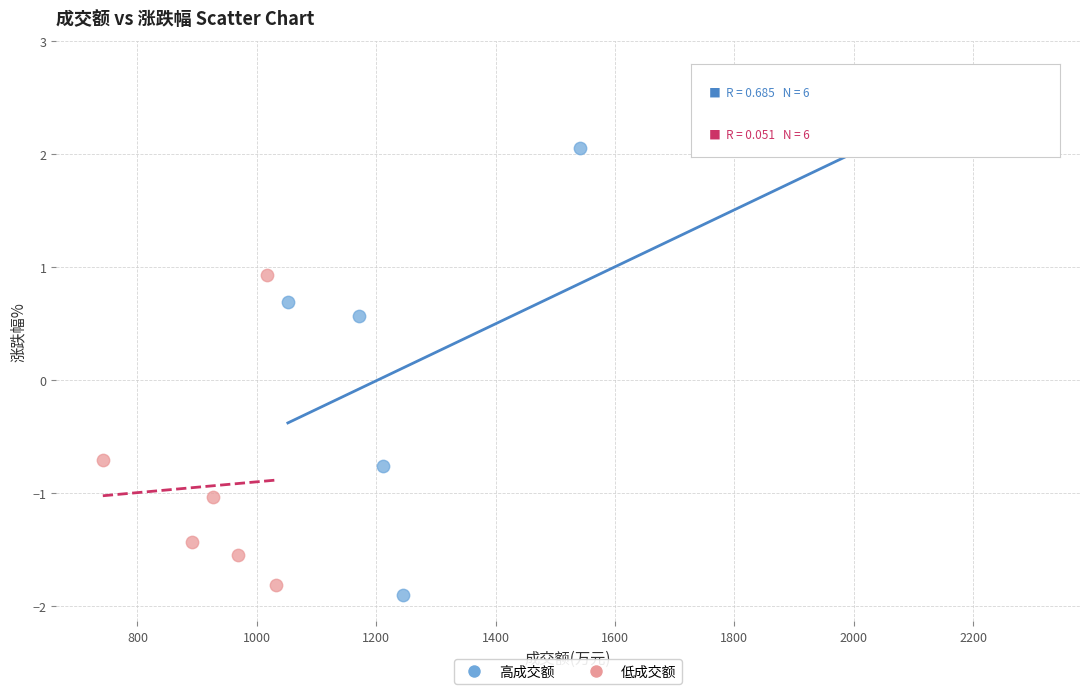

Which series has the largest Y range (max minus min)?

高成交额